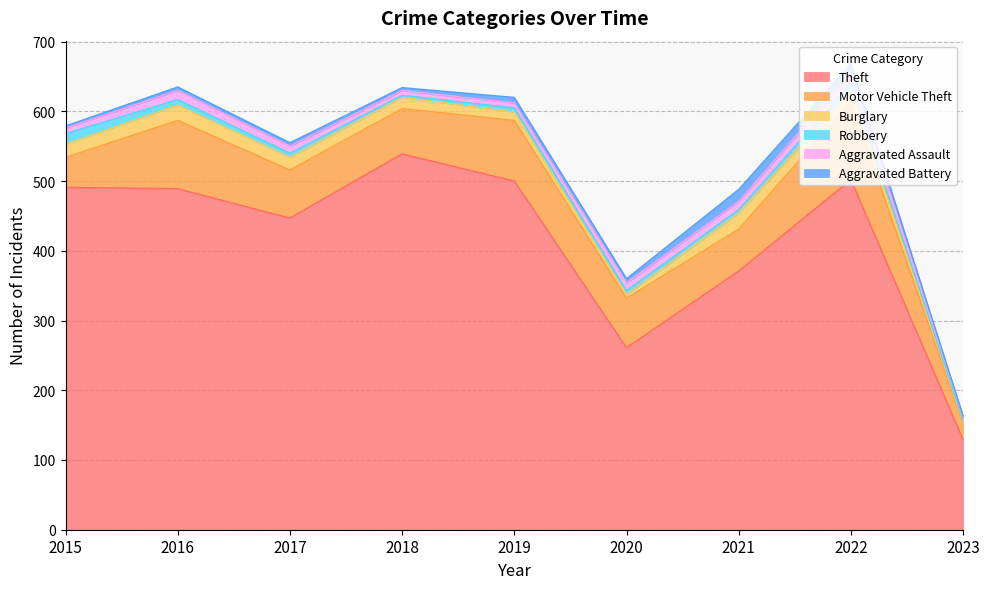

Where does the Burglary series first go above 16?

2015